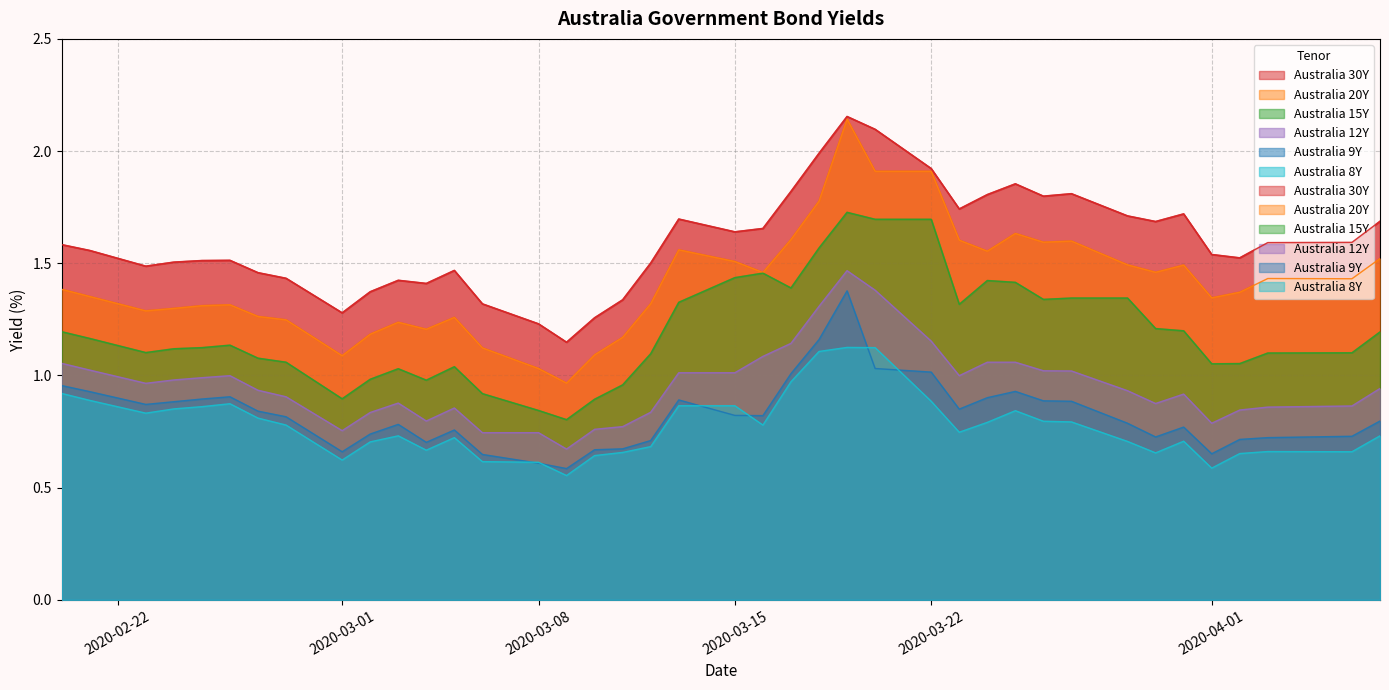

True or false: Australia 30Y has more than 0 interior local peaks.

True